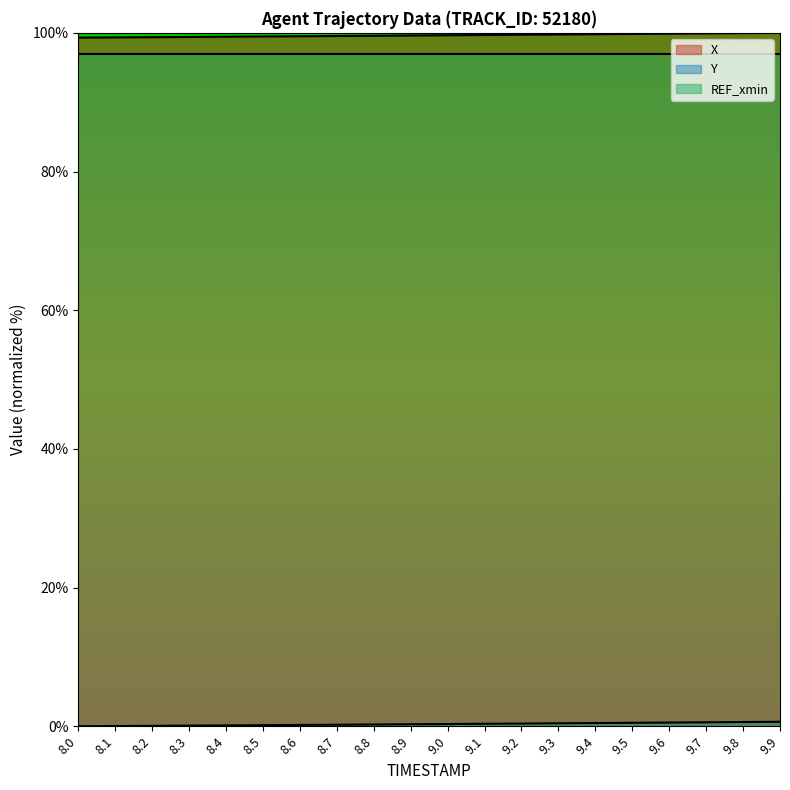

True or false: X and Y cross at least once.

False